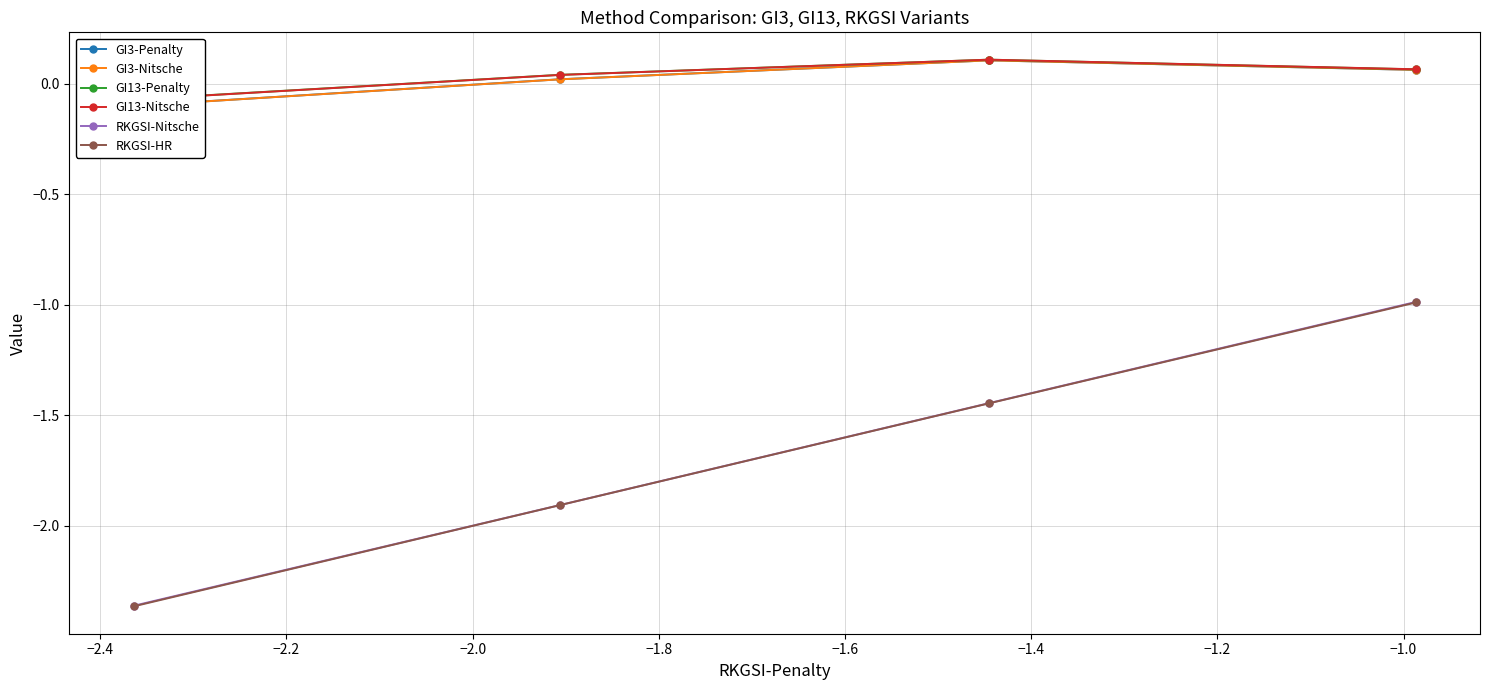

True or false: GI13-Penalty and RKGSI-HR cross at least once.

False